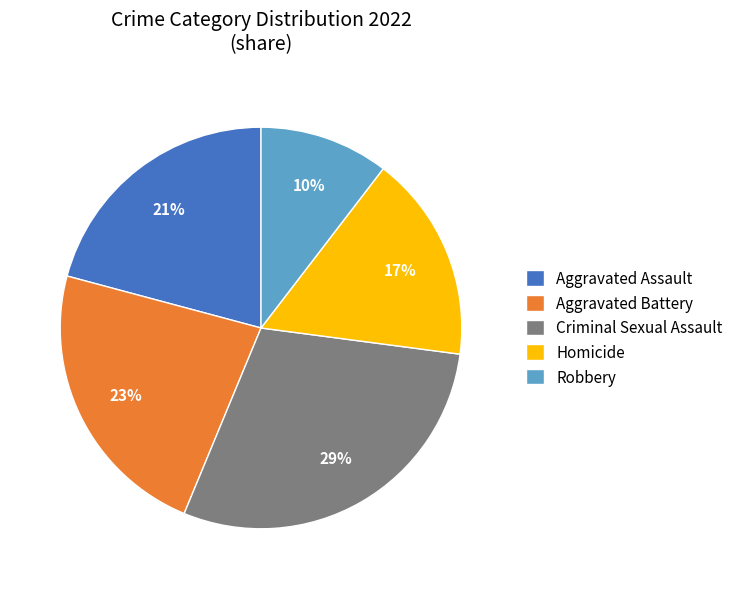

Approximately how many times larger is the value at Aggravated Assault compared to Aggravated Battery?

0.9